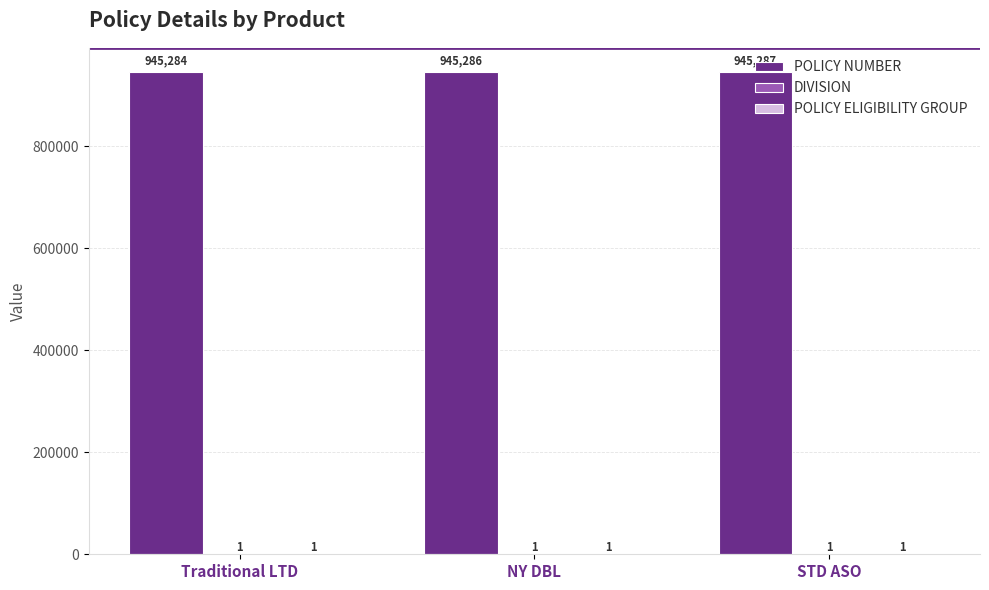

What is the maximum value shown in the chart?

945287